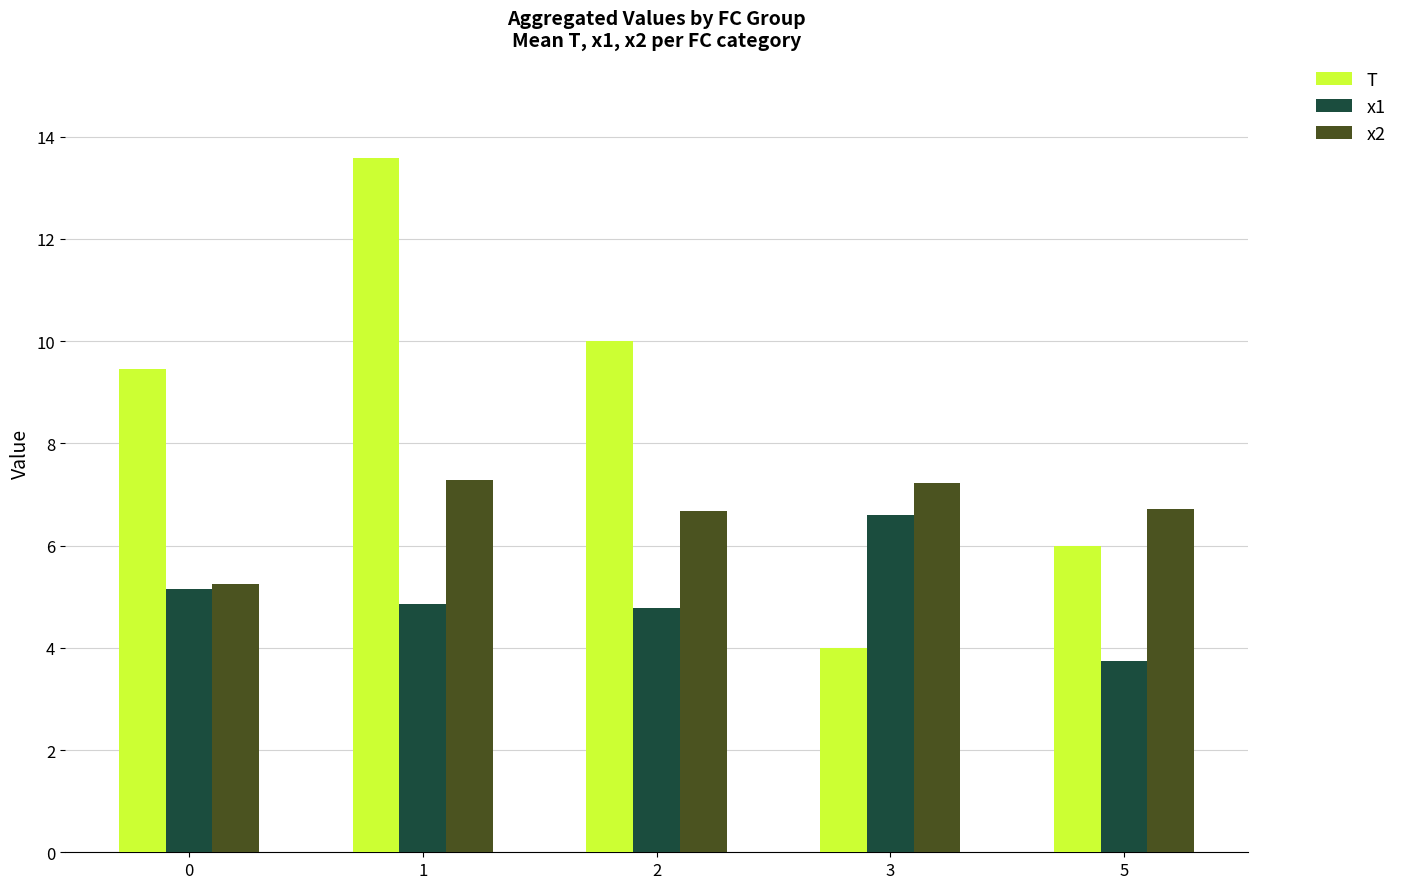

What is the maximum value for T?

13.6